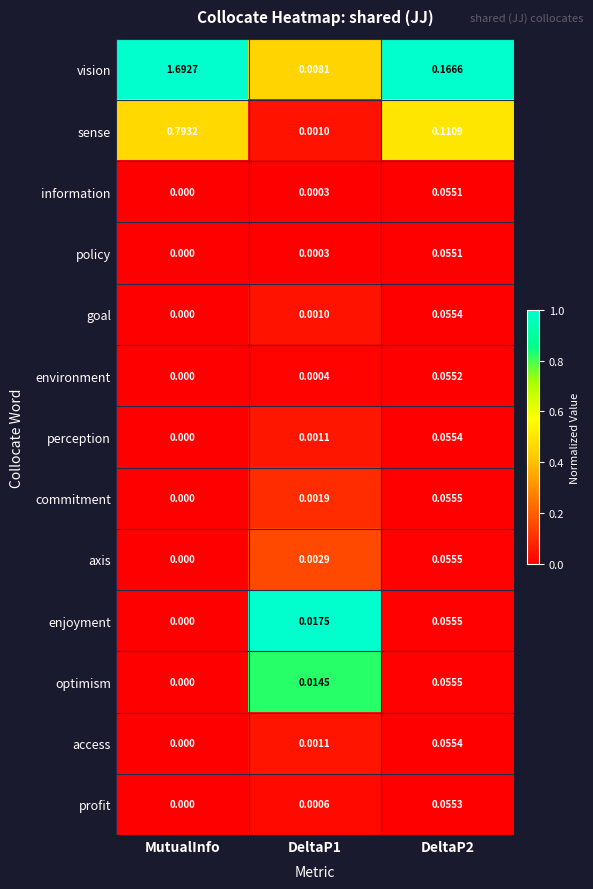

Which series has the widest spread of values?

vision